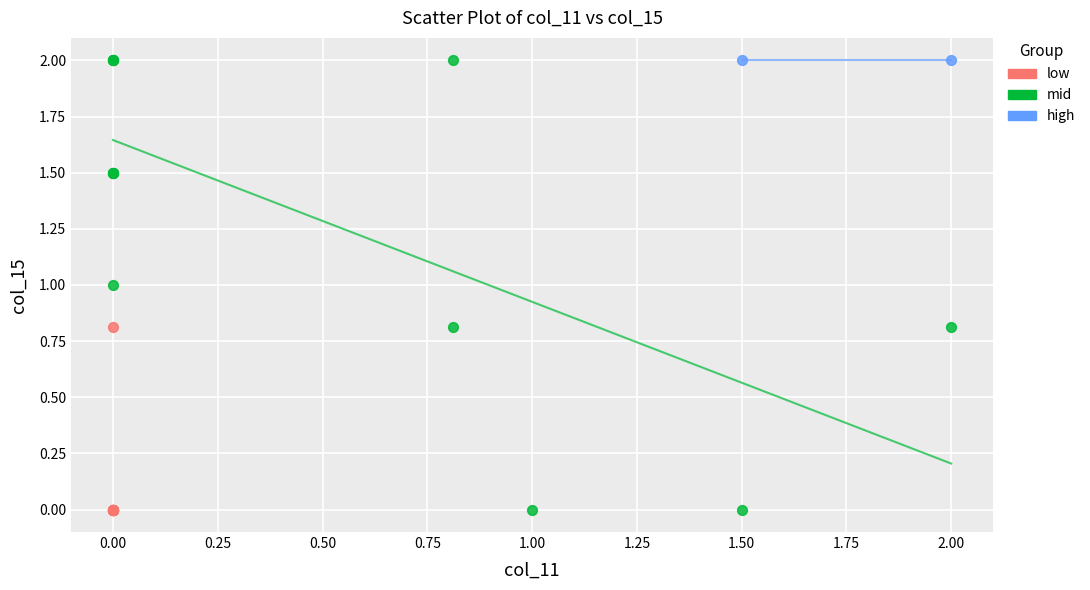

What are all the series names shown in the legend?

low, mid, high